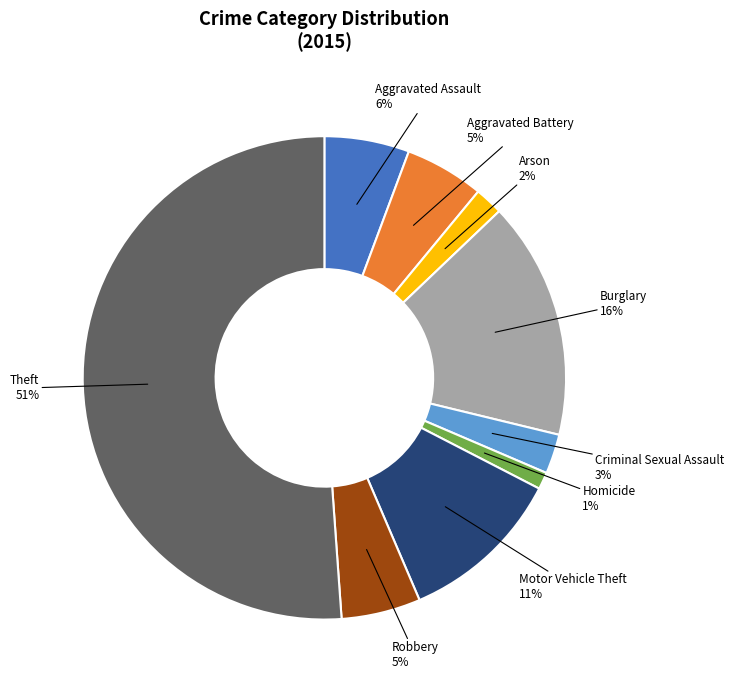

To the nearest percent, what is the combined percentage of Criminal Sexual Assault and Homicide?

4%